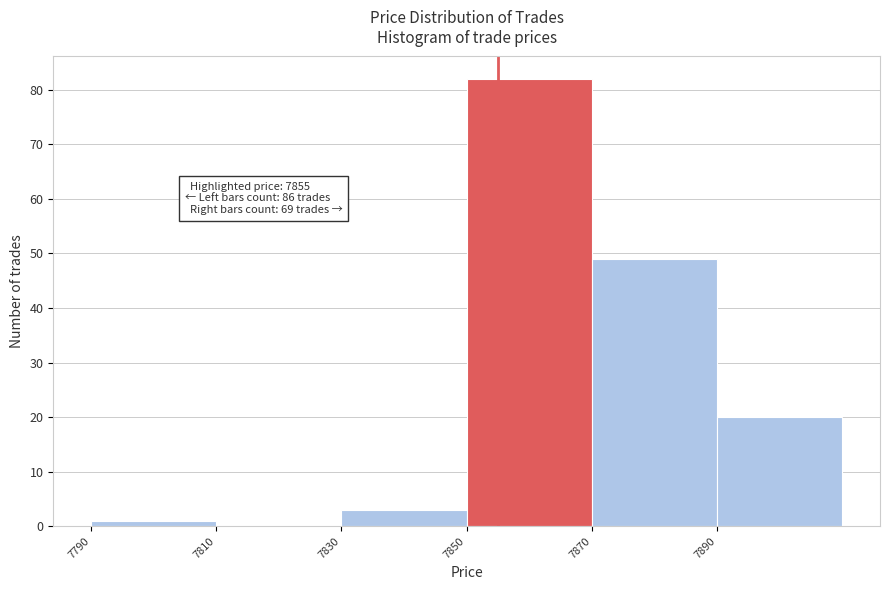

Which range on the x-axis has the tallest bar?

7850 to 7870